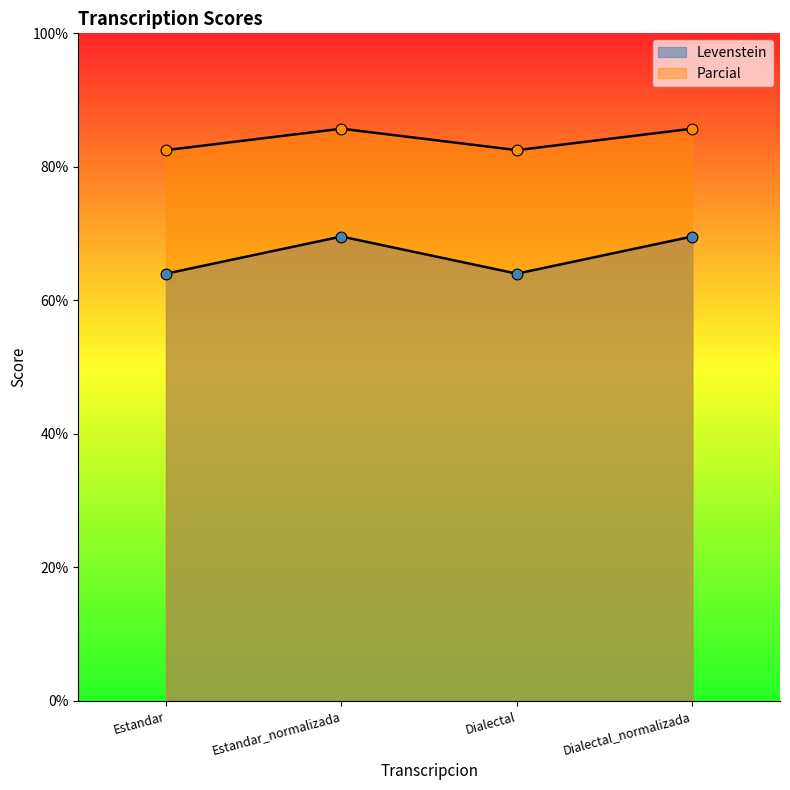

Is the value of Levenstein at Dialectal_normalizada greater than the value of Parcial at Dialectal_normalizada?

No